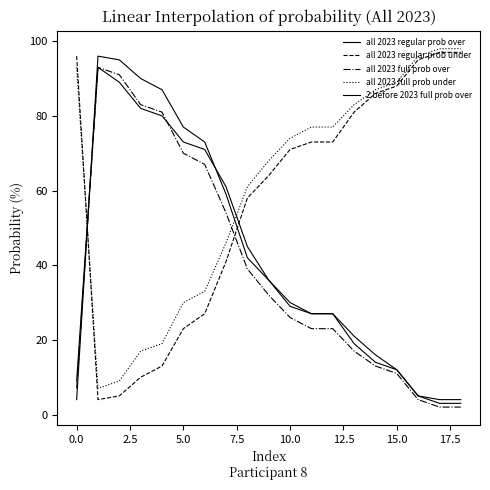

Which label corresponds to the largest value in the chart?

17